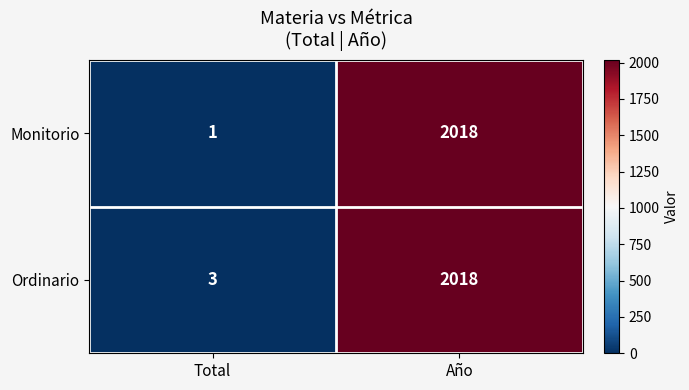

Reading left to right, transcribe all the data shown in this chart.

Monitorio: Total=1	Año=2018
Ordinario: Total=3	Año=2018